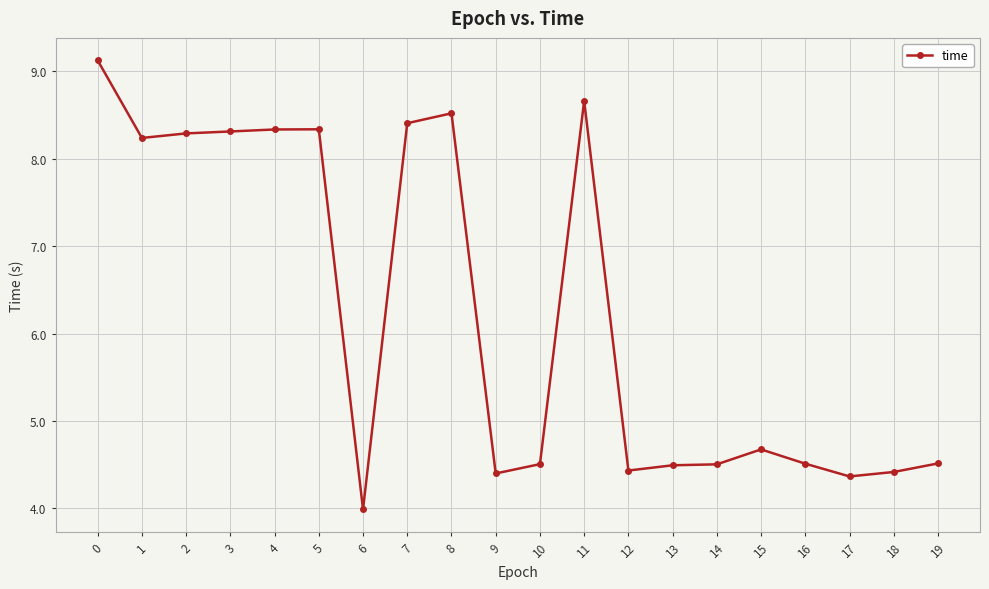

What is the maximum value shown in the chart?

9.1